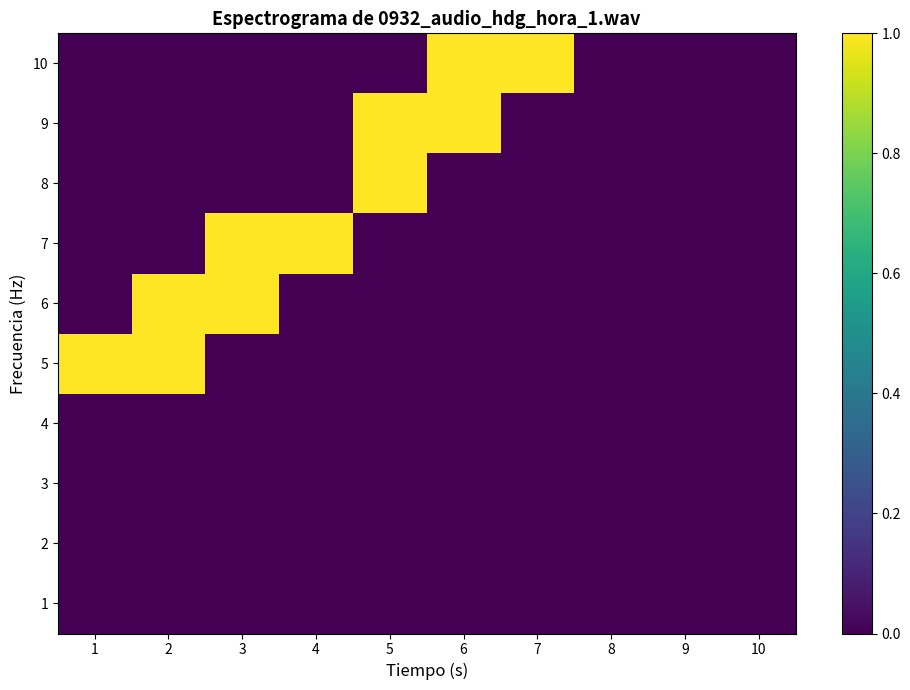

What is the greatest value displayed?

1